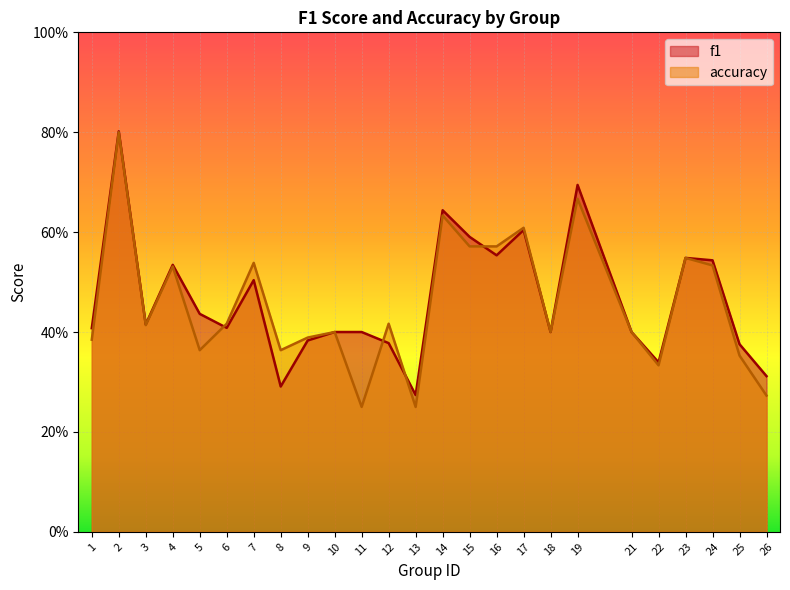

Which series has the largest total across all categories?

f1